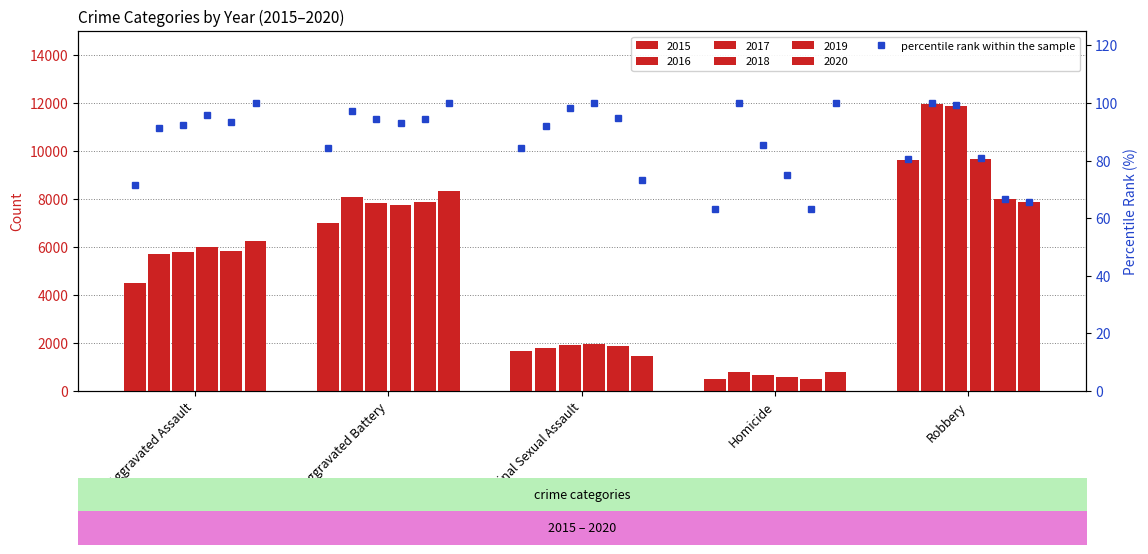

Which category has the lowest value across all series?

Homicide